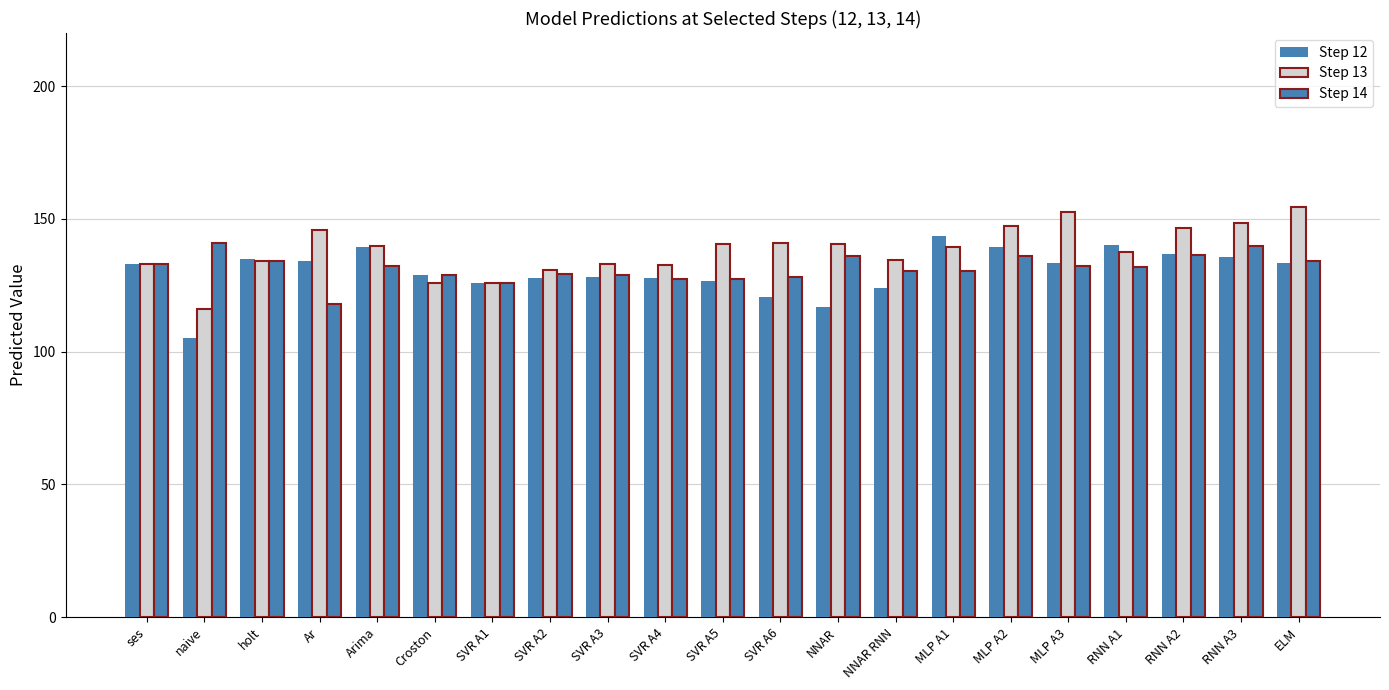

Are the bars horizontal?

No